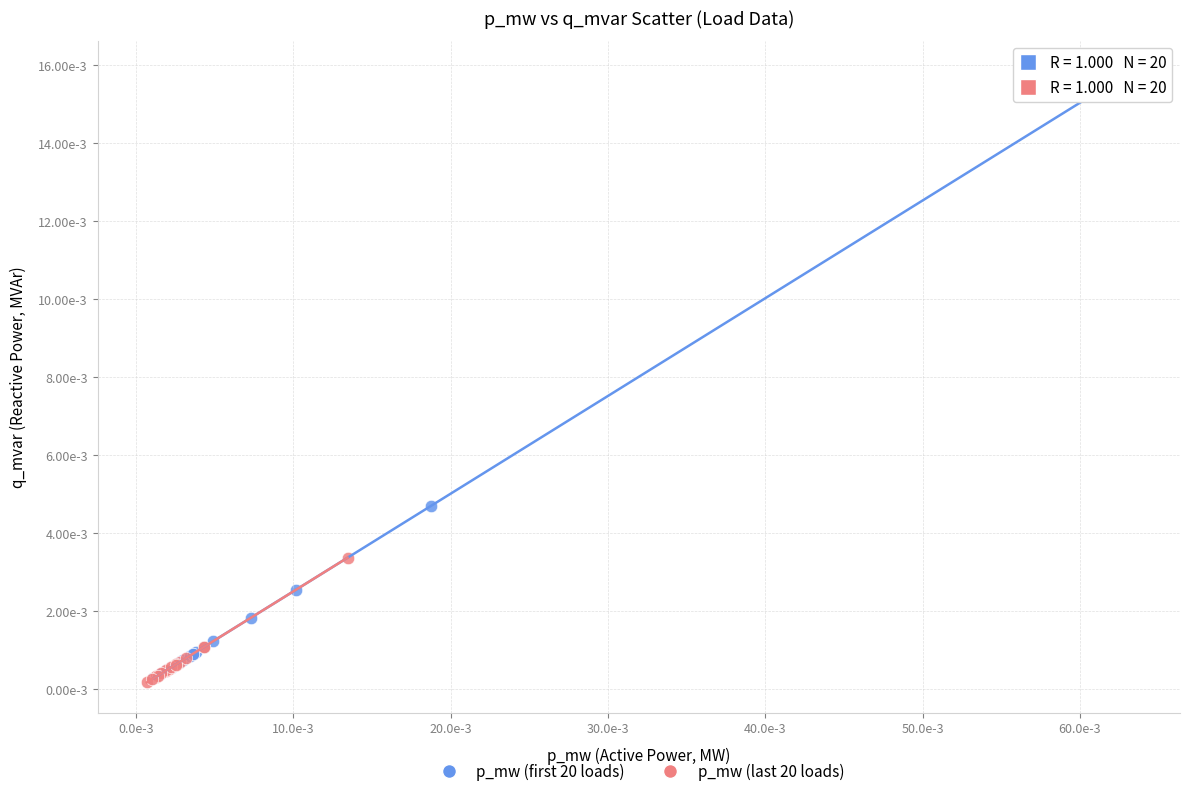

What are all the series names shown in the legend?

p_mw (first 20 loads), p_mw (last 20 loads)